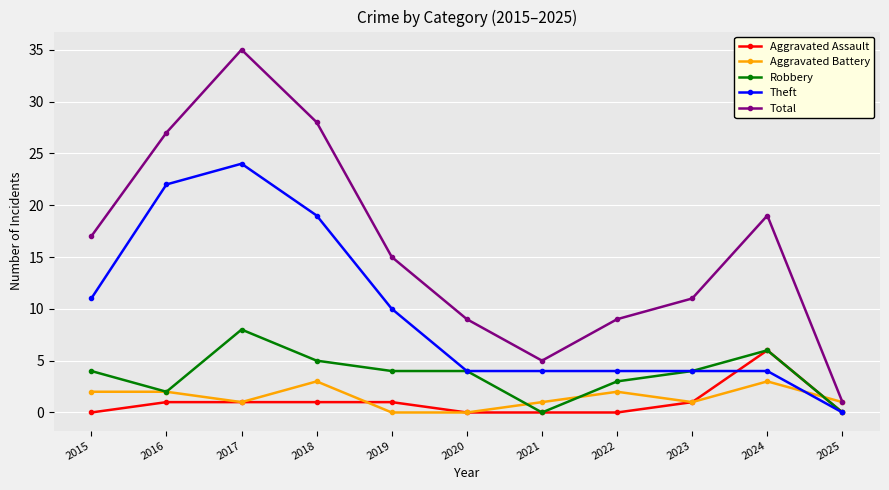

Count the number of data series in this chart.

5